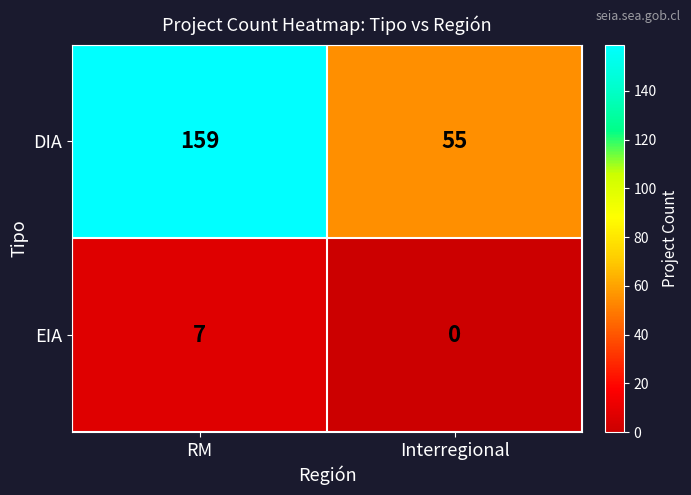

Reading left to right, list all the values displayed in this chart.

DIA: RM=159	Interregional=55
EIA: RM=7	Interregional=0